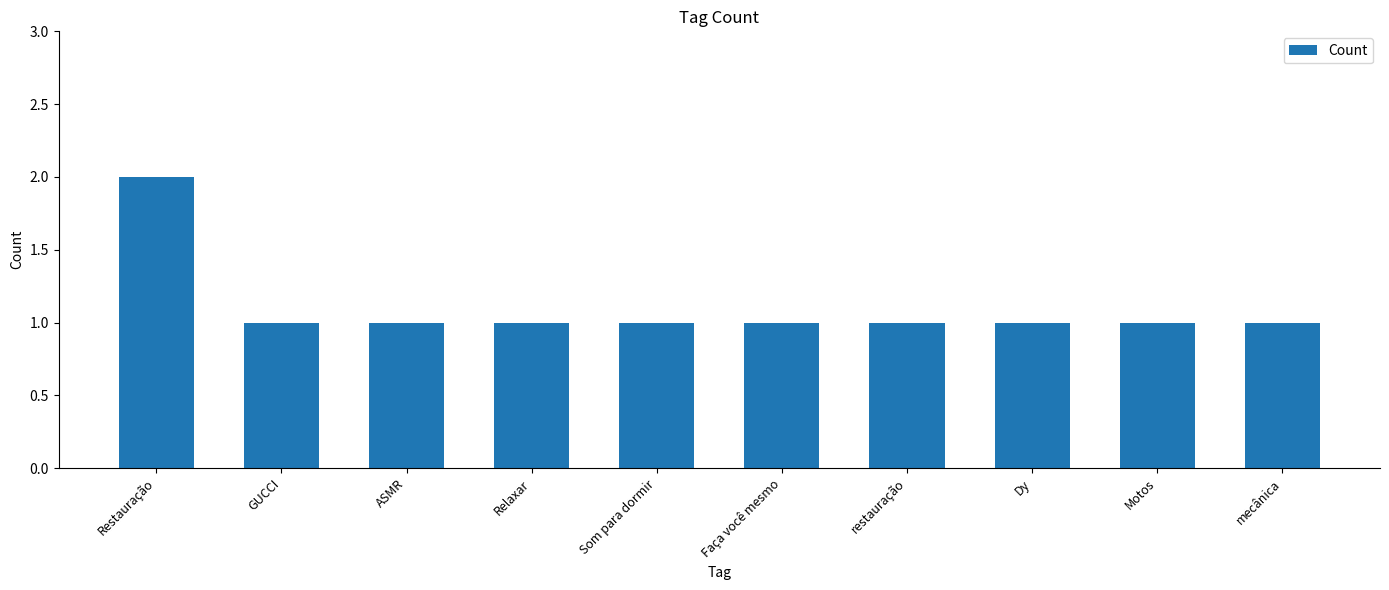

What is the value of the 8th bar from the left?

1